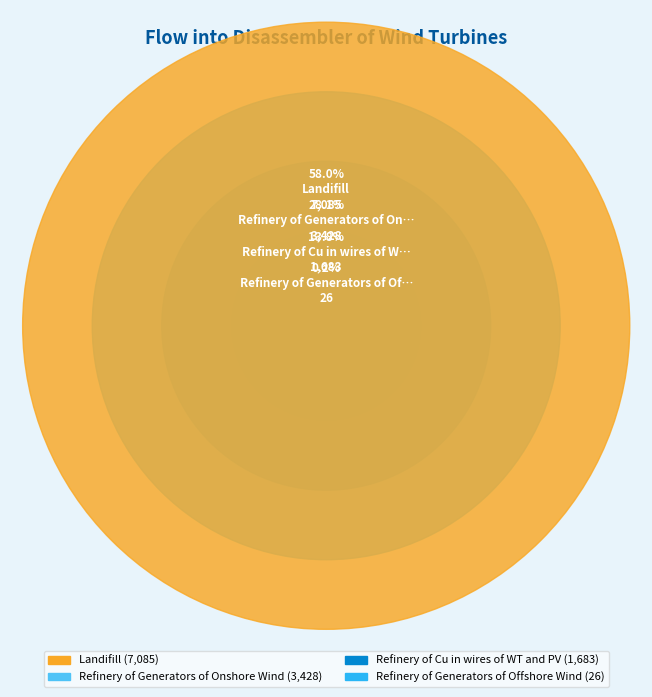

What is the ratio of the value at Refinery of Generators of Onshore Wind to the value at Refinery of Cu in wires of WT and PV?

2.0